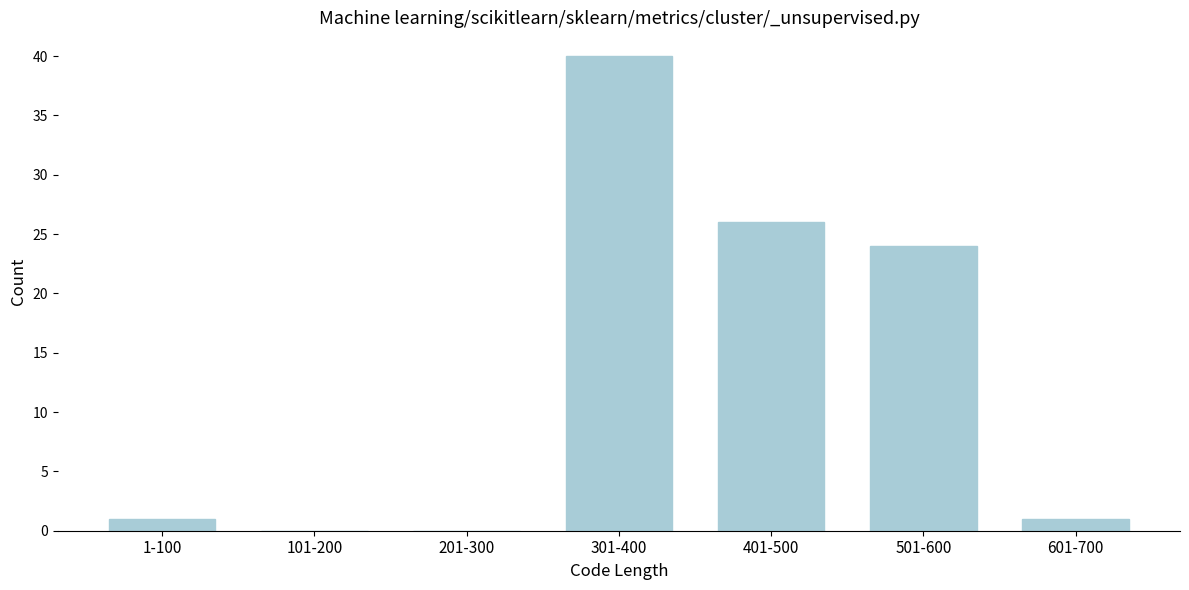

Reading left to right, extract all data points from this chart.

1-100=1	101-200=0	201-300=0	301-400=40	401-500=26	501-600=24	601-700=1